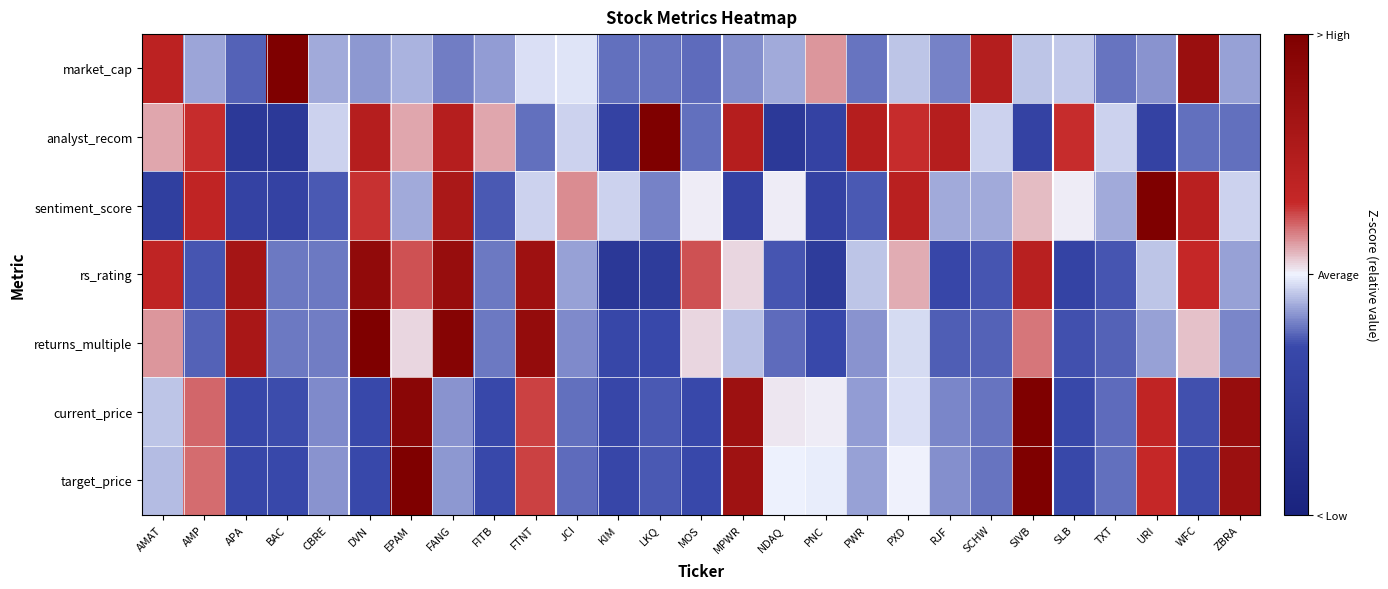

Reading left to right, transcribe all the data shown in this chart.

market_cap: AMAT=1.0	AMP=-0.3	APA=-0.6	BAC=4.2	CBRE=-0.3	DVN=-0.4	EPAM=-0.3	FANG=-0.5	FITB=-0.4	FTNT=-0.1	JCI=-0.1	KIM=-0.6	LKQ=-0.6	MOS=-0.6	MPWR=-0.4	NDAQ=-0.3	PNC=0.3	PWR=-0.6	PXD=-0.2	RJF=-0.5	SCHW=1.2	SIVB=-0.2	SLB=-0.2	TXT=-0.6	URI=-0.4	WFC=1.8	ZBRA=-0.4
analyst_recom: AMAT=0.3	AMP=0.7	APA=-1.5	BAC=-1.5	CBRE=-0.1	DVN=1.2	EPAM=0.3	FANG=1.2	FITB=0.3	FTNT=-0.6	JCI=-0.1	KIM=-1.0	LKQ=2.5	MOS=-0.6	MPWR=1.2	NDAQ=-1.5	PNC=-1.0	PWR=1.2	PXD=0.7	RJF=1.2	SCHW=-0.1	SIVB=-1.0	SLB=0.7	TXT=-0.1	URI=-1.0	WFC=-0.6	ZBRA=-0.6
sentiment_score: AMAT=-1.2	AMP=0.9	APA=-1.0	BAC=-1.0	CBRE=-0.7	DVN=0.7	EPAM=-0.3	FANG=1.4	FITB=-0.7	FTNT=-0.1	JCI=0.4	KIM=-0.1	LKQ=-0.5	MOS=0.0	MPWR=-1.0	NDAQ=0.0	PNC=-1.0	PWR=-0.7	PXD=1.1	RJF=-0.3	SCHW=-0.3	SIVB=0.2	SLB=0.0	TXT=-0.3	URI=3.7	WFC=1.1	ZBRA=-0.1
rs_rating: AMAT=0.9	AMP=-0.7	APA=1.6	BAC=-0.5	CBRE=-0.5	DVN=2.0	EPAM=0.6	FANG=1.9	FITB=-0.5	FTNT=1.7	JCI=-0.4	KIM=-1.5	LKQ=-1.3	MOS=0.6	MPWR=0.1	NDAQ=-0.7	PNC=-1.3	PWR=-0.2	PXD=0.3	RJF=-0.8	SCHW=-0.7	SIVB=1.1	SLB=-1.0	TXT=-0.7	URI=-0.2	WFC=0.8	ZBRA=-0.4
returns_multiple: AMAT=0.3	AMP=-0.6	APA=1.4	BAC=-0.5	CBRE=-0.5	DVN=3.0	EPAM=0.1	FANG=2.3	FITB=-0.5	FTNT=2.0	JCI=-0.5	KIM=-0.8	LKQ=-0.8	MOS=0.1	MPWR=-0.2	NDAQ=-0.6	PNC=-0.8	PWR=-0.4	PXD=-0.1	RJF=-0.7	SCHW=-0.6	SIVB=0.5	SLB=-0.7	TXT=-0.6	URI=-0.4	WFC=0.2	ZBRA=-0.5
current_price: AMAT=-0.2	AMP=0.5	APA=-0.8	BAC=-0.7	CBRE=-0.5	DVN=-0.8	EPAM=2.2	FANG=-0.4	FITB=-0.7	FTNT=0.7	JCI=-0.6	KIM=-0.8	LKQ=-0.7	MOS=-0.8	MPWR=1.7	NDAQ=0.0	PNC=0.0	PWR=-0.4	PXD=-0.1	RJF=-0.5	SCHW=-0.6	SIVB=2.6	SLB=-0.8	TXT=-0.6	URI=0.9	WFC=-0.7	ZBRA=1.9
target_price: AMAT=-0.2	AMP=0.5	APA=-0.8	BAC=-0.7	CBRE=-0.4	DVN=-0.7	EPAM=2.5	FANG=-0.4	FITB=-0.7	FTNT=0.7	JCI=-0.6	KIM=-0.8	LKQ=-0.7	MOS=-0.8	MPWR=1.7	NDAQ=-0.0	PNC=-0.0	PWR=-0.4	PXD=0.0	RJF=-0.4	SCHW=-0.6	SIVB=2.6	SLB=-0.8	TXT=-0.6	URI=0.8	WFC=-0.7	ZBRA=1.8